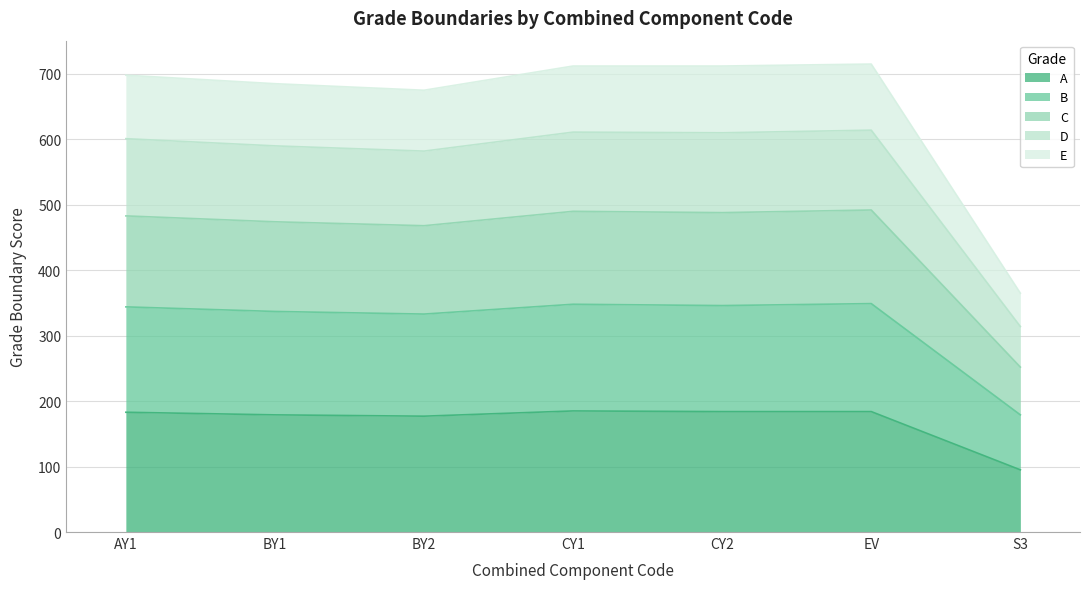

Which category has the lowest value in the A series?

S3